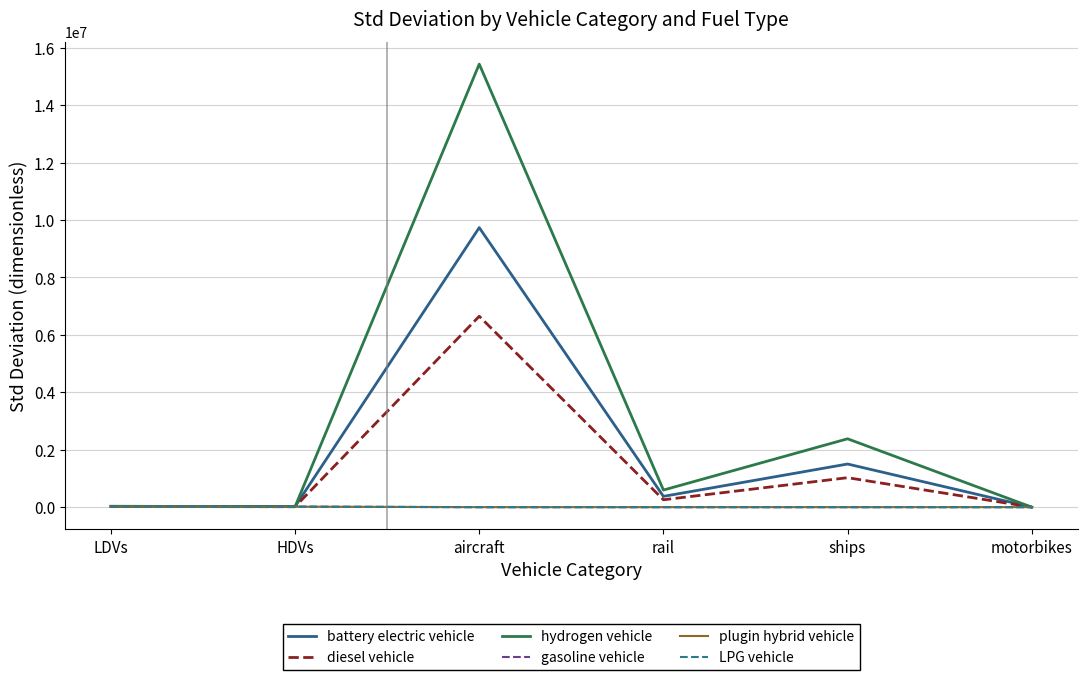

Which category has the highest value in the battery electric vehicle series?

aircraft